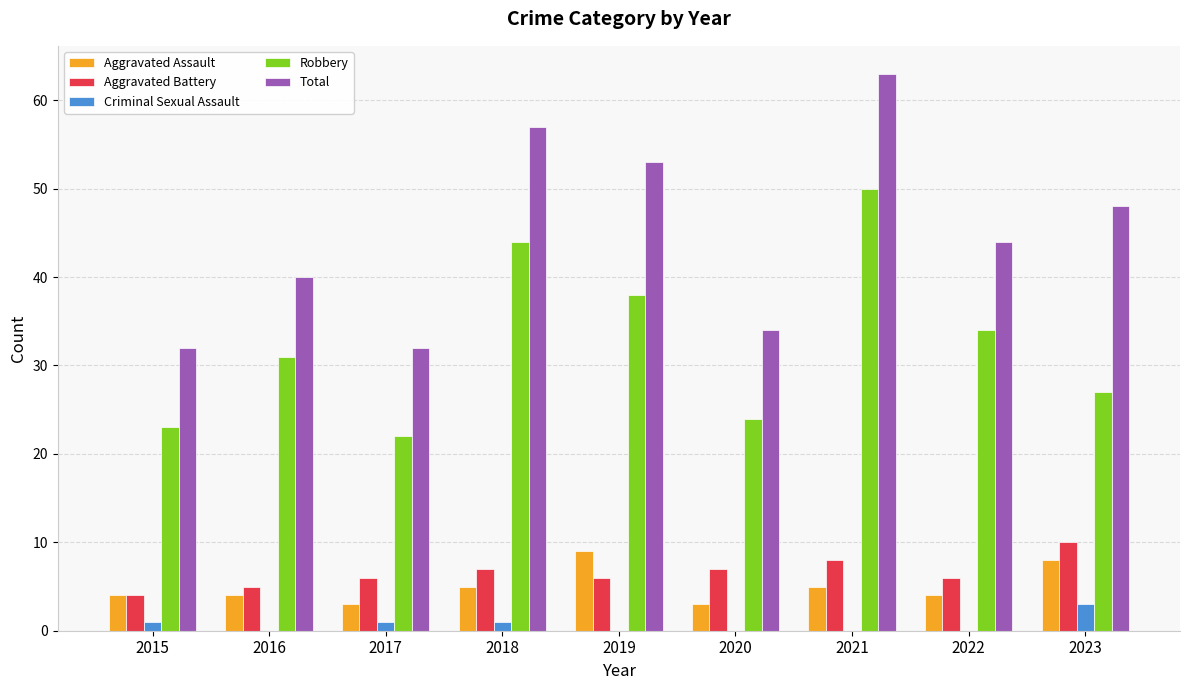

Which category has the highest value across all series?

2021